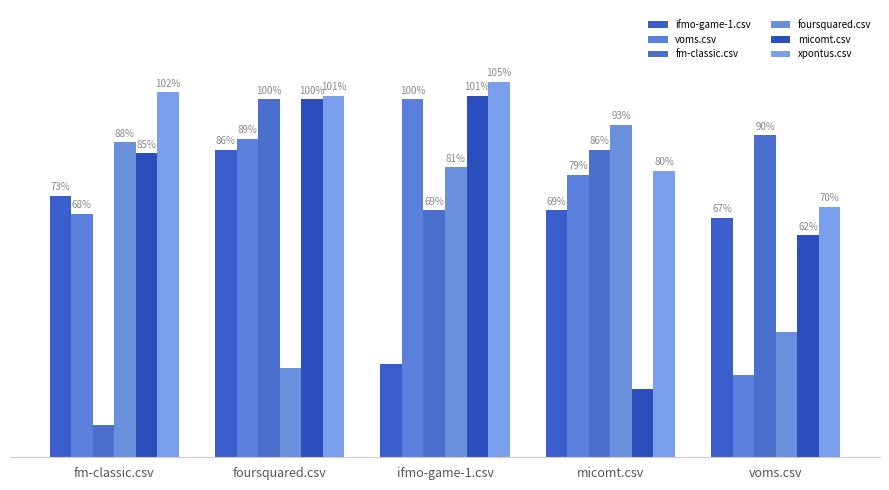

Which category has the highest value across all series?

ifmo-game-1.csv